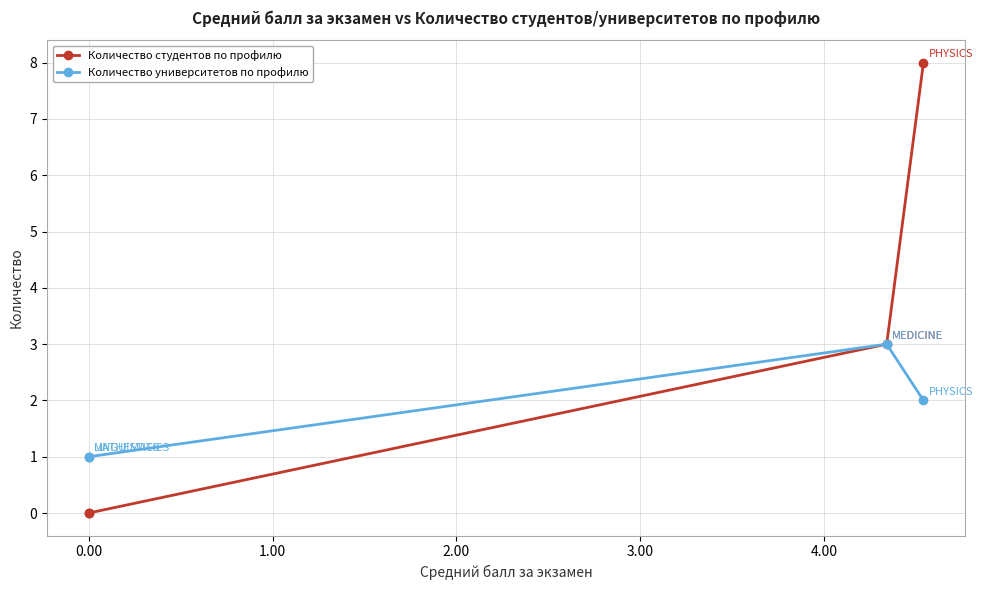

Between -1.00 and 2.00, which series saw the biggest shift?

Количество студентов по профилю